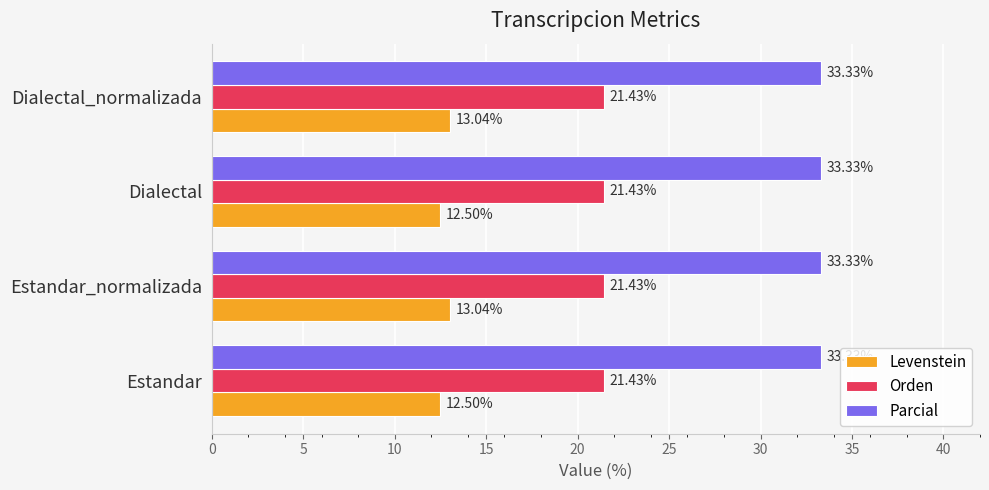

What is the difference between the highest and lowest values at Estandar?

20.8